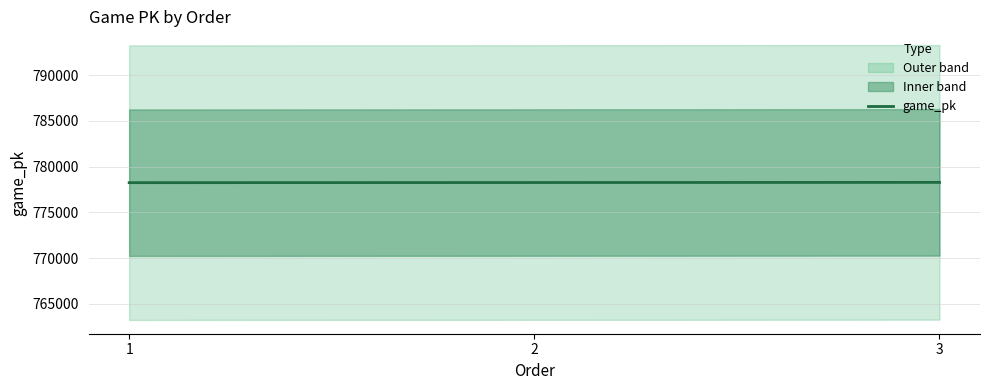

How many series are shown in this chart?

1